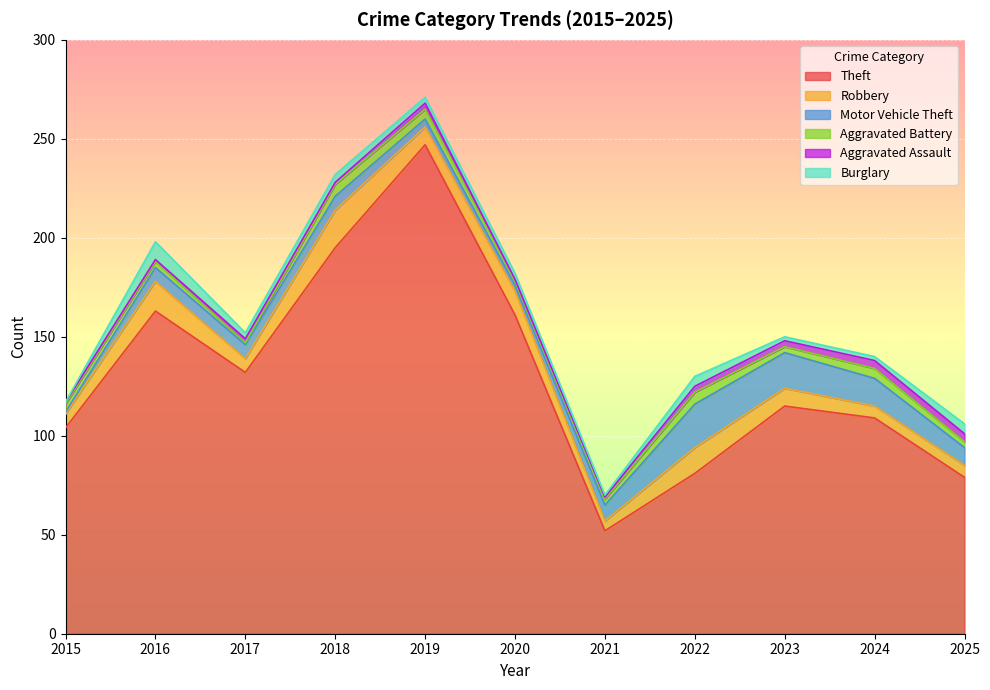

How many data points in Robbery are above 9?

4